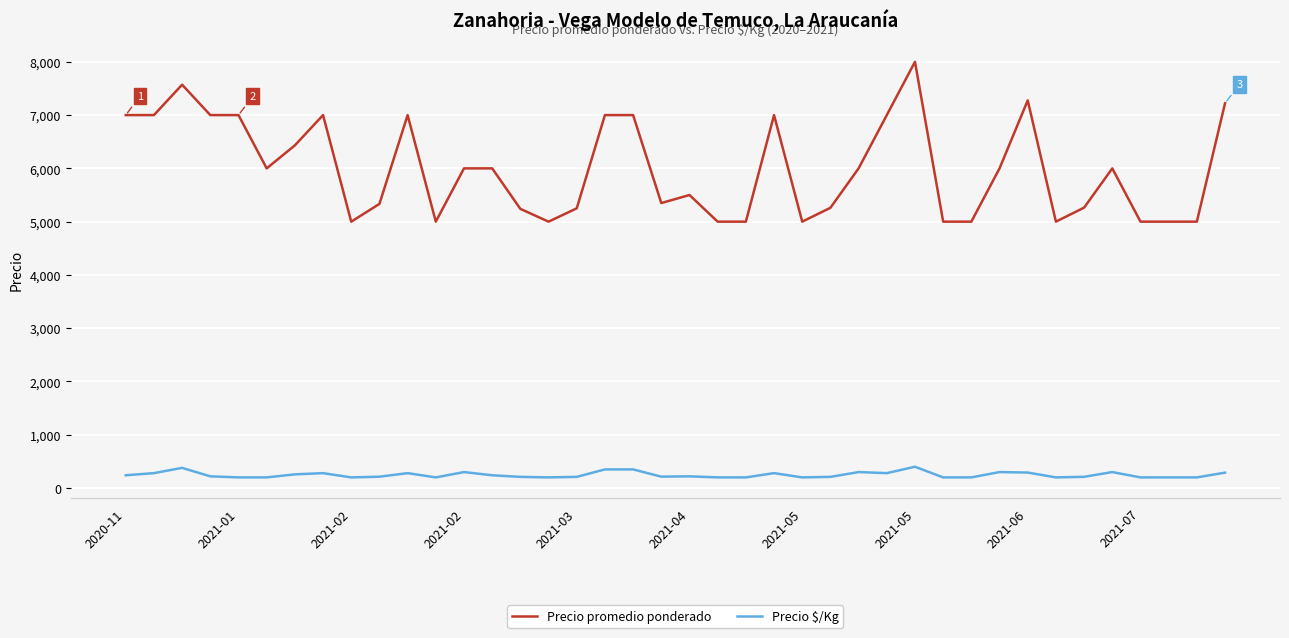

At how many categories does at least one series exceed 2860?

40